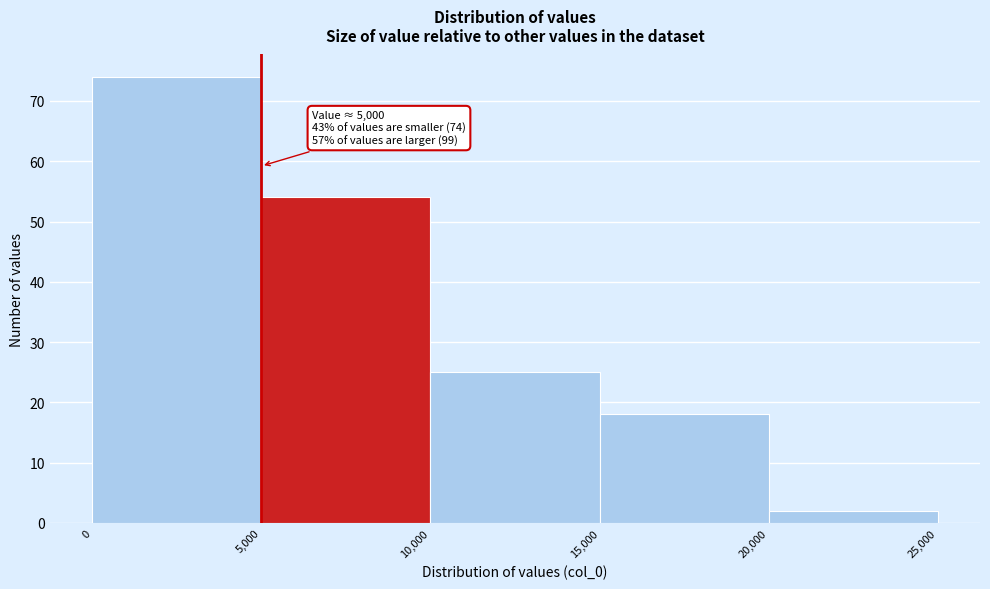

Which range on the x-axis has the tallest bar?

0 to 5,000